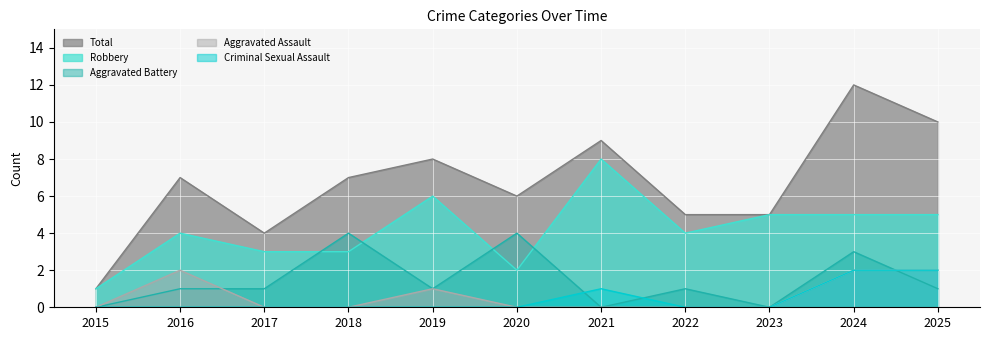

What is the value of the Total point at the 10th from the left?

12